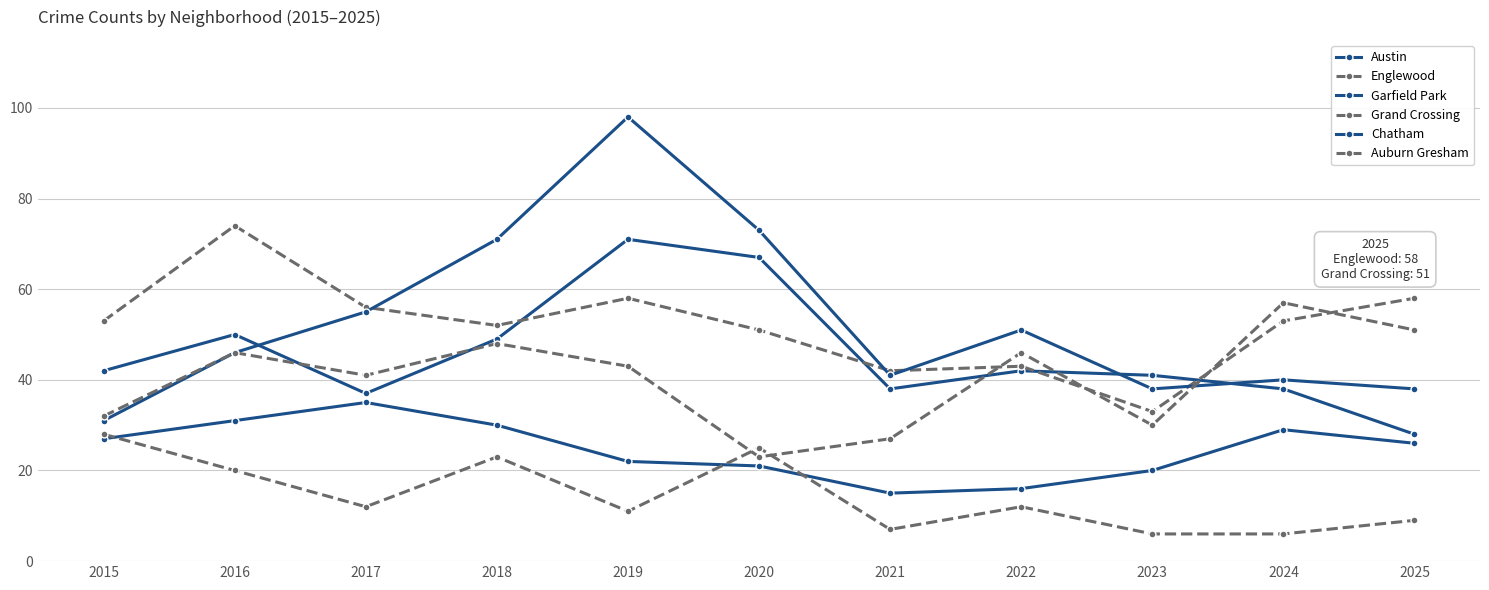

What is the value of the Chatham point at the 6th from the left?

21